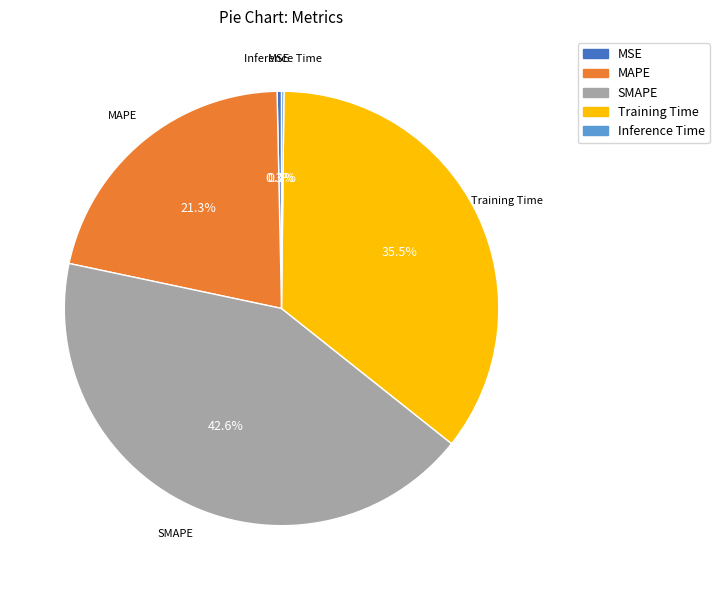

What percentage is NOT represented by MSE?

99.7%